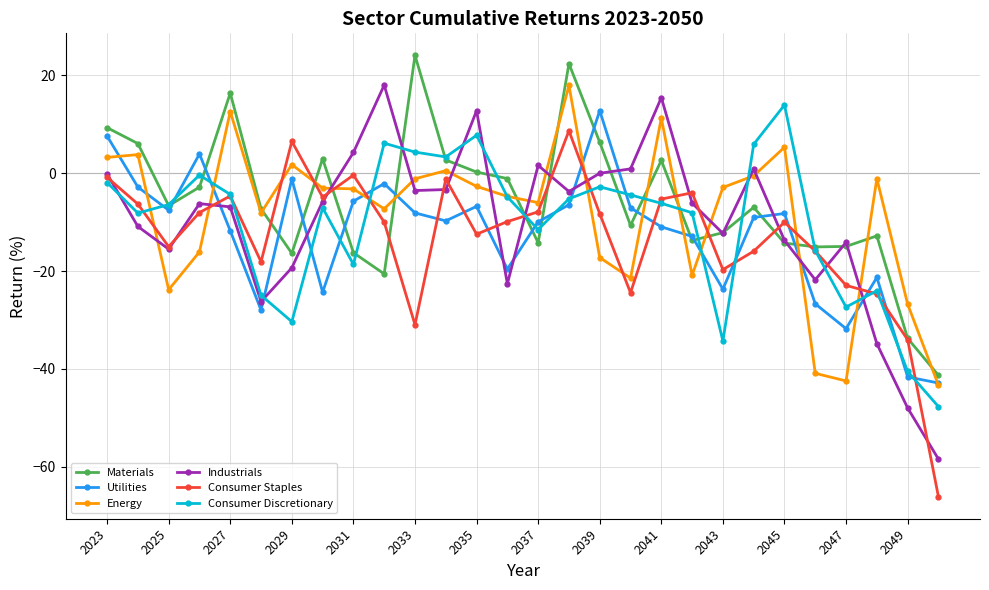

What is the minimum value for Consumer Discretionary?

-47.7